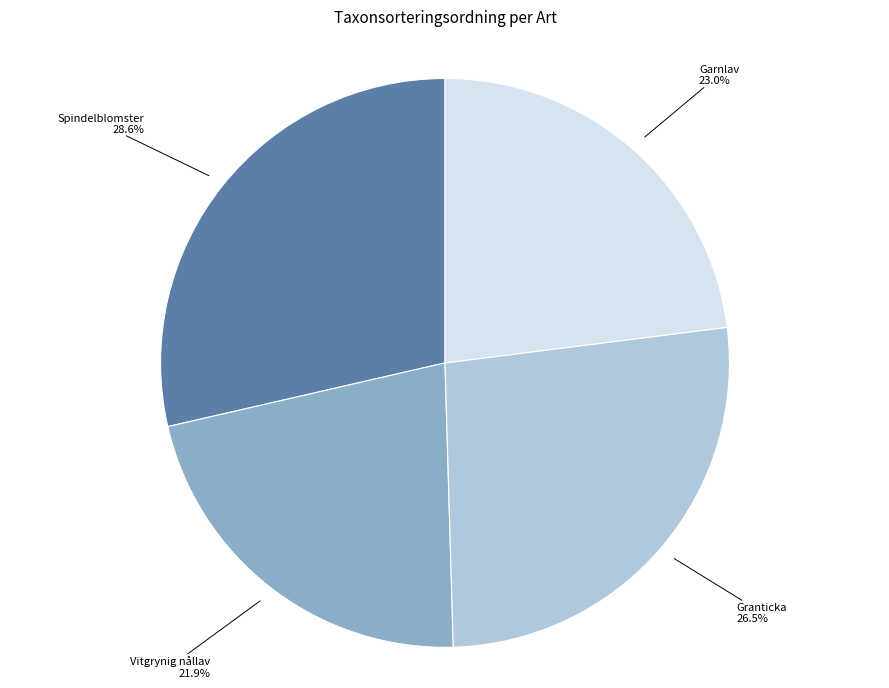

What is the ratio of the value at Vitgrynig nållav to the value at Spindelblomster?

0.8